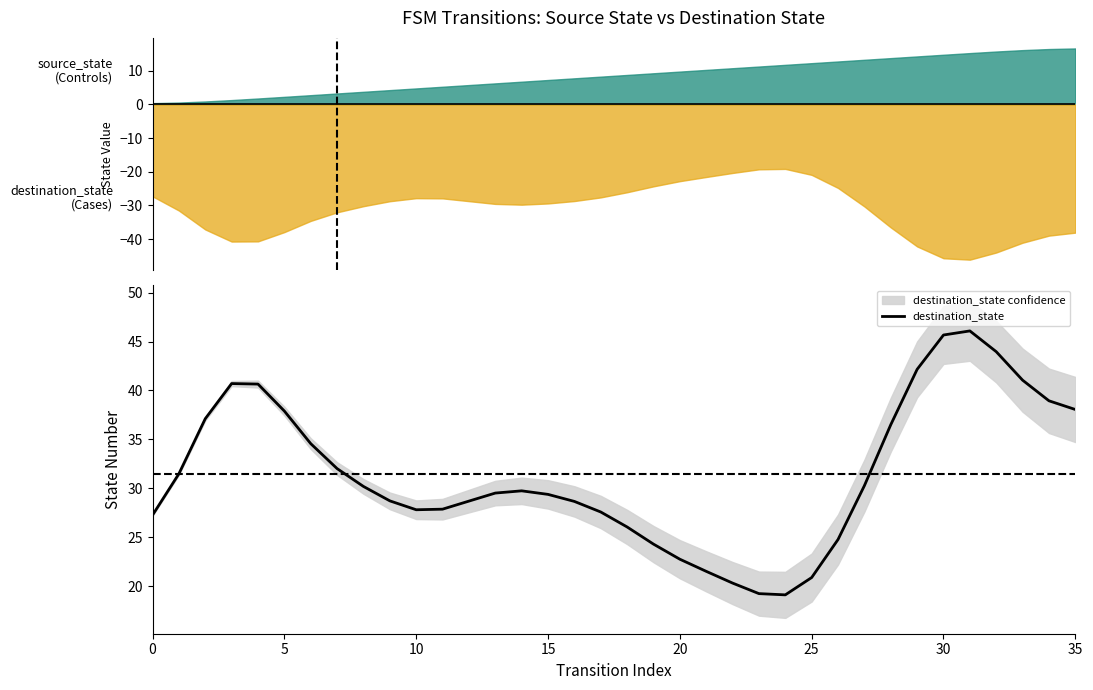

How many points are higher than both their immediate neighbors (excluding endpoints)?

3